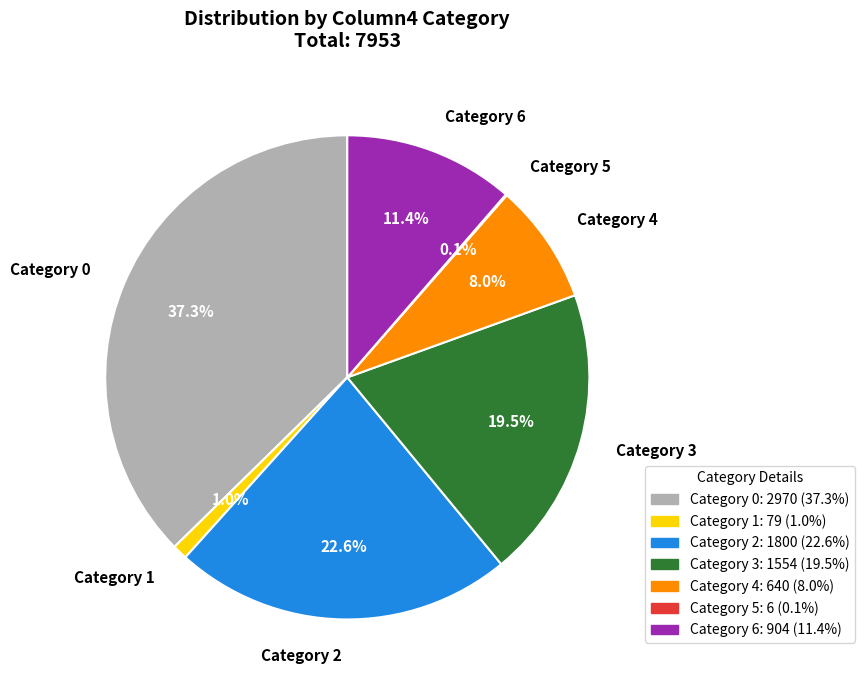

Which category has the biggest portion of the pie?

Category 0